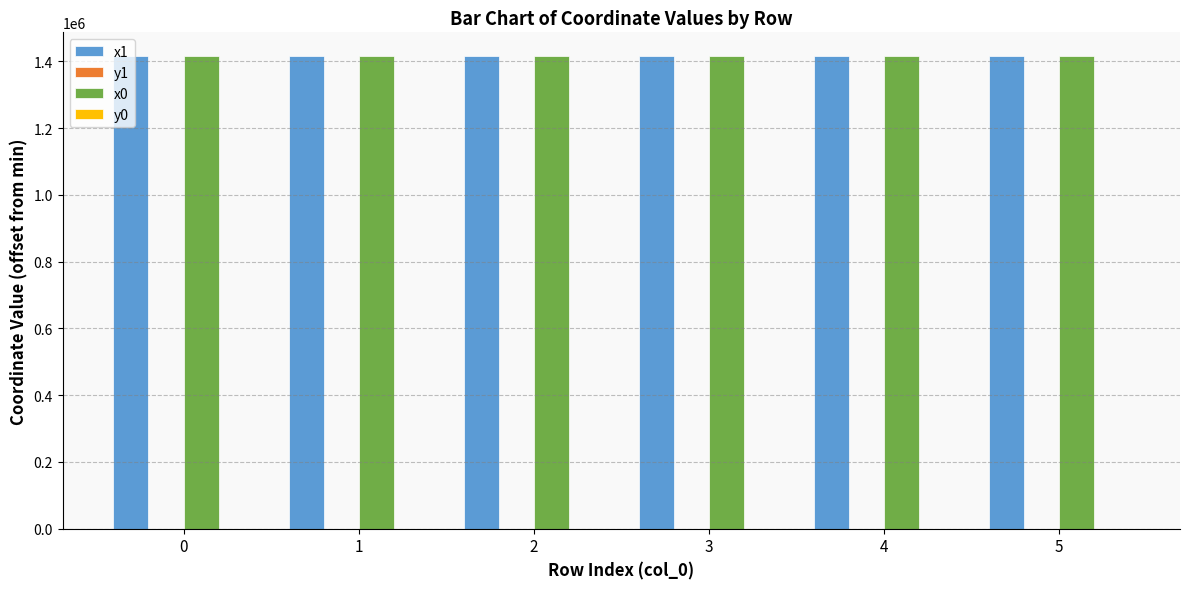

Is it true that x0 equals 513031.8 at 4?

False